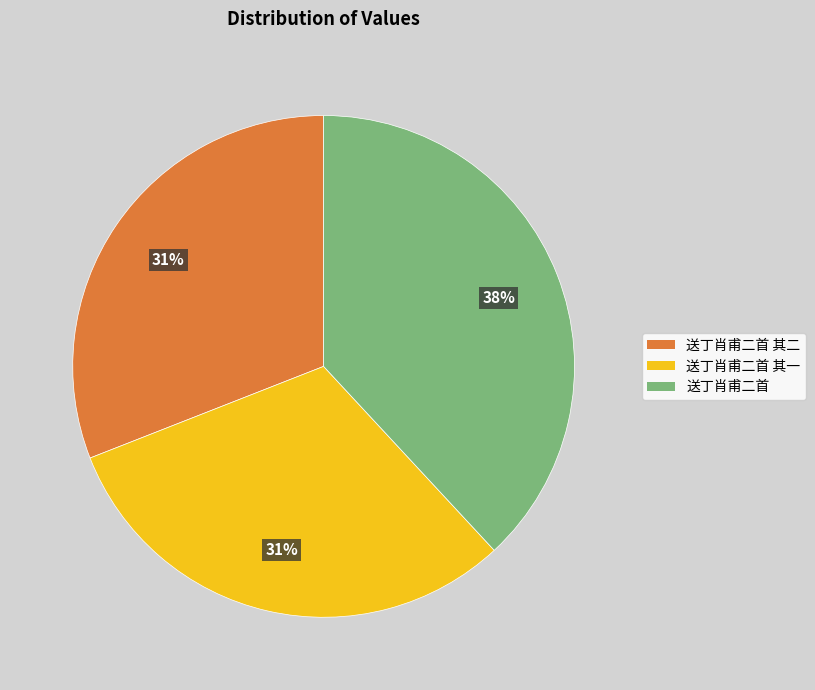

What percentage is the 送丁肖甫二首 slice, to the nearest percent?

38%